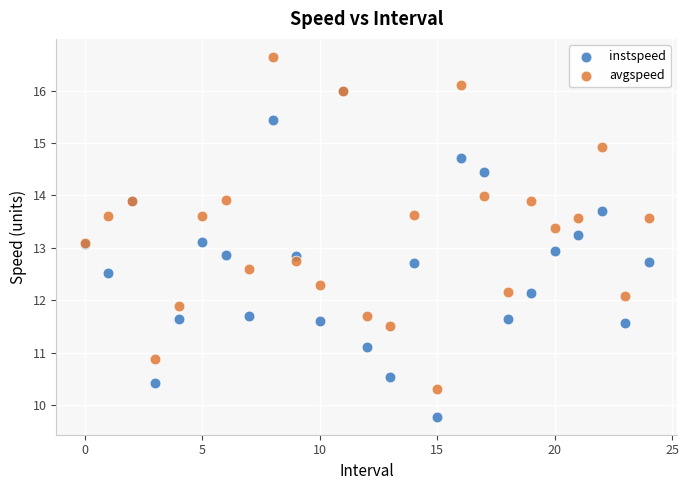

Which series reaches the minimum Y coordinate?

instspeed